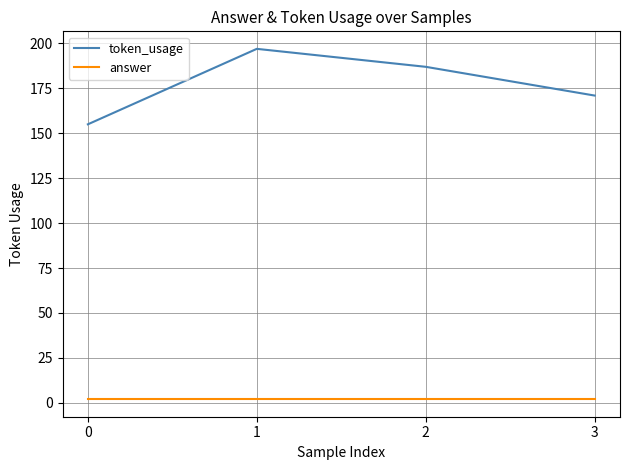

What is the sum of the answer values at 3 and 0?

4